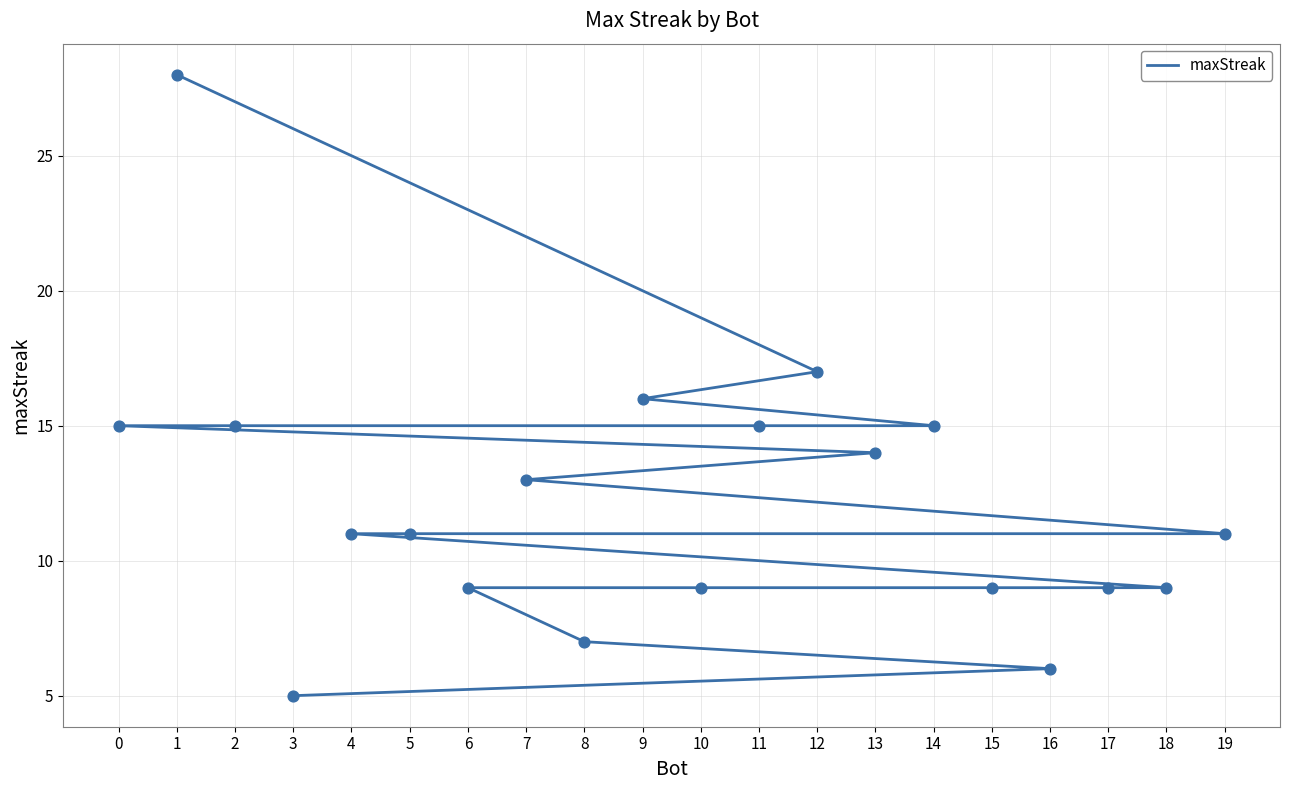

What is the ratio of the value at 17 to the value at 10?

1.0